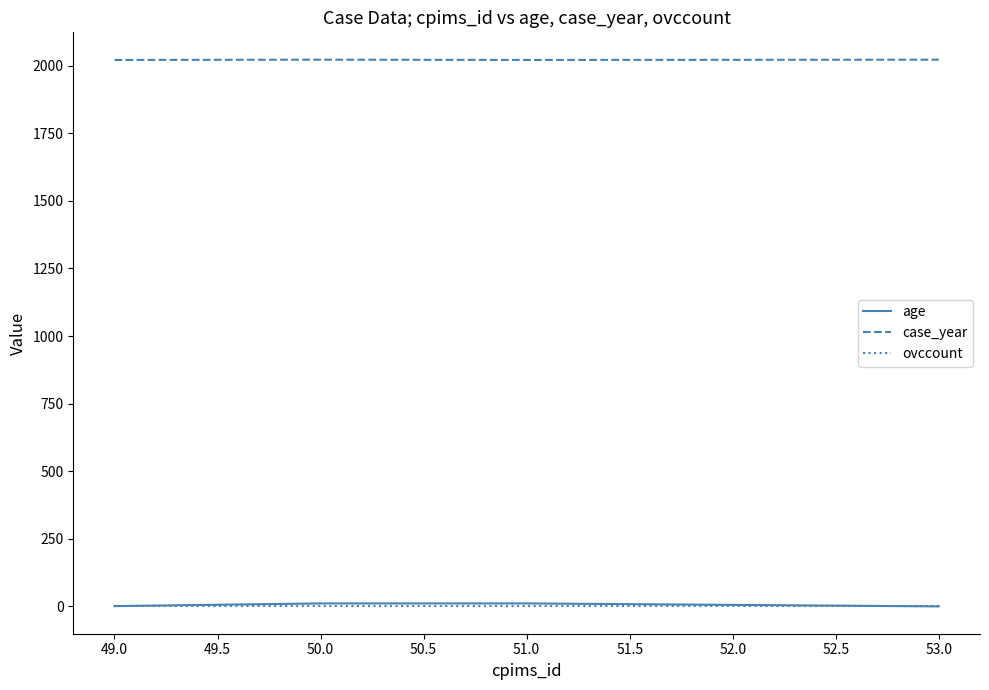

True or false: ovccount and case_year cross at least once.

False